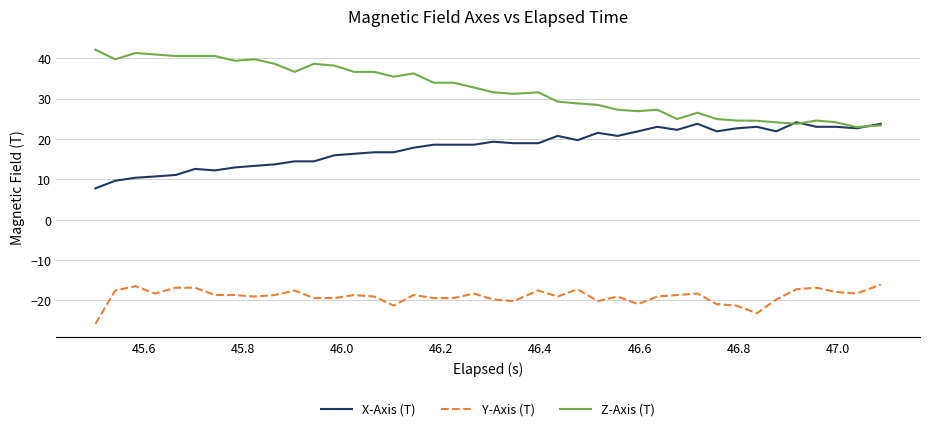

How many lines are shown in the chart?

3